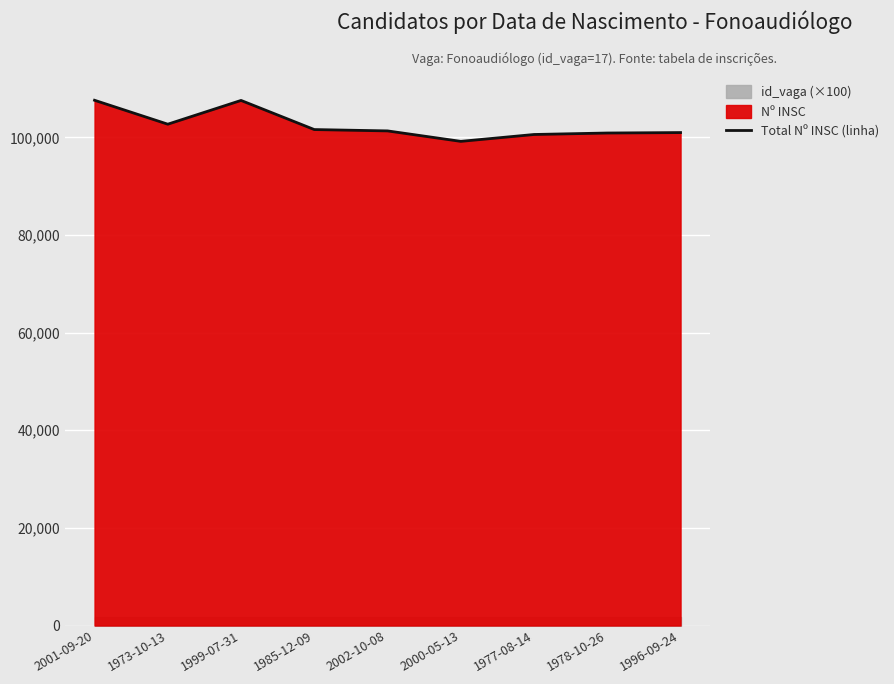

What is the smallest value displayed?

99195